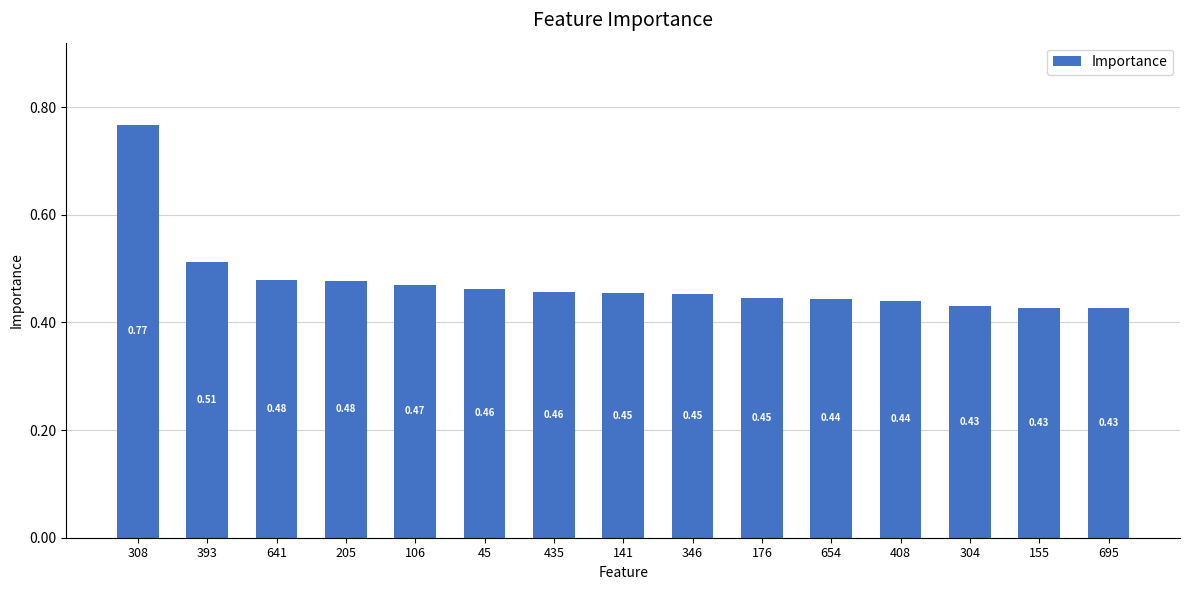

Which has a higher value, 205 or 304?

205